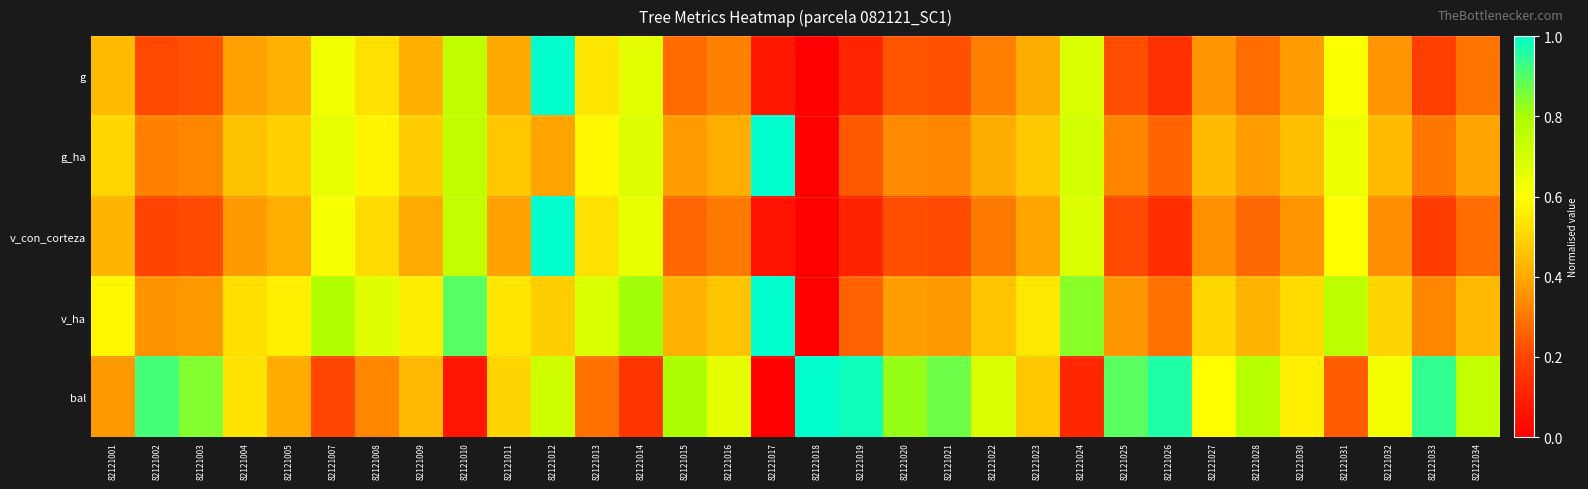

Reading left to right, list all the values displayed in this chart.

g: 82121001=0.4	82121002=0.2	82121003=0.2	82121004=0.4	82121005=0.4	82121007=0.6	82121008=0.5	82121009=0.4	82121010=0.7	82121011=0.4	82121012=1.0	82121013=0.5	82121014=0.7	82121015=0.3	82121016=0.3	82121017=0.1	82121018=0.0	82121019=0.1	82121020=0.2	82121021=0.2	82121022=0.3	82121023=0.4	82121024=0.7	82121025=0.2	82121026=0.1	82121027=0.4	82121028=0.3	82121030=0.4	82121031=0.6	82121032=0.4	82121033=0.2	82121034=0.3
g_ha: 82121001=0.5	82121002=0.3	82121003=0.3	82121004=0.5	82121005=0.5	82121007=0.7	82121008=0.6	82121009=0.5	82121010=0.7	82121011=0.5	82121012=0.4	82121013=0.6	82121014=0.7	82121015=0.4	82121016=0.4	82121017=1.0	82121018=0.0	82121019=0.2	82121020=0.3	82121021=0.3	82121022=0.4	82121023=0.5	82121024=0.7	82121025=0.3	82121026=0.3	82121027=0.4	82121028=0.4	82121030=0.4	82121031=0.6	82121032=0.4	82121033=0.3	82121034=0.4
v_con_corteza: 82121001=0.4	82121002=0.2	82121003=0.2	82121004=0.4	82121005=0.4	82121007=0.6	82121008=0.5	82121009=0.4	82121010=0.7	82121011=0.4	82121012=1.0	82121013=0.5	82121014=0.7	82121015=0.3	82121016=0.3	82121017=0.1	82121018=0.0	82121019=0.1	82121020=0.2	82121021=0.2	82121022=0.3	82121023=0.4	82121024=0.7	82121025=0.2	82121026=0.1	82121027=0.4	82121028=0.3	82121030=0.4	82121031=0.6	82121032=0.3	82121033=0.2	82121034=0.3
v_ha: 82121001=0.6	82121002=0.4	82121003=0.4	82121004=0.5	82121005=0.6	82121007=0.8	82121008=0.7	82121009=0.6	82121010=0.9	82121011=0.5	82121012=0.5	82121013=0.7	82121014=0.8	82121015=0.4	82121016=0.5	82121017=1.0	82121018=0.0	82121019=0.3	82121020=0.4	82121021=0.4	82121022=0.5	82121023=0.5	82121024=0.8	82121025=0.4	82121026=0.3	82121027=0.5	82121028=0.4	82121030=0.5	82121031=0.8	82121032=0.5	82121033=0.3	82121034=0.4
bal: 82121001=0.4	82121002=0.9	82121003=0.8	82121004=0.5	82121005=0.4	82121007=0.2	82121008=0.3	82121009=0.4	82121010=0.1	82121011=0.5	82121012=0.7	82121013=0.3	82121014=0.2	82121015=0.8	82121016=0.7	82121017=0.0	82121018=1.0	82121019=1.0	82121020=0.8	82121021=0.9	82121022=0.7	82121023=0.5	82121024=0.1	82121025=0.9	82121026=1.0	82121027=0.6	82121028=0.8	82121030=0.6	82121031=0.2	82121032=0.6	82121033=0.9	82121034=0.7